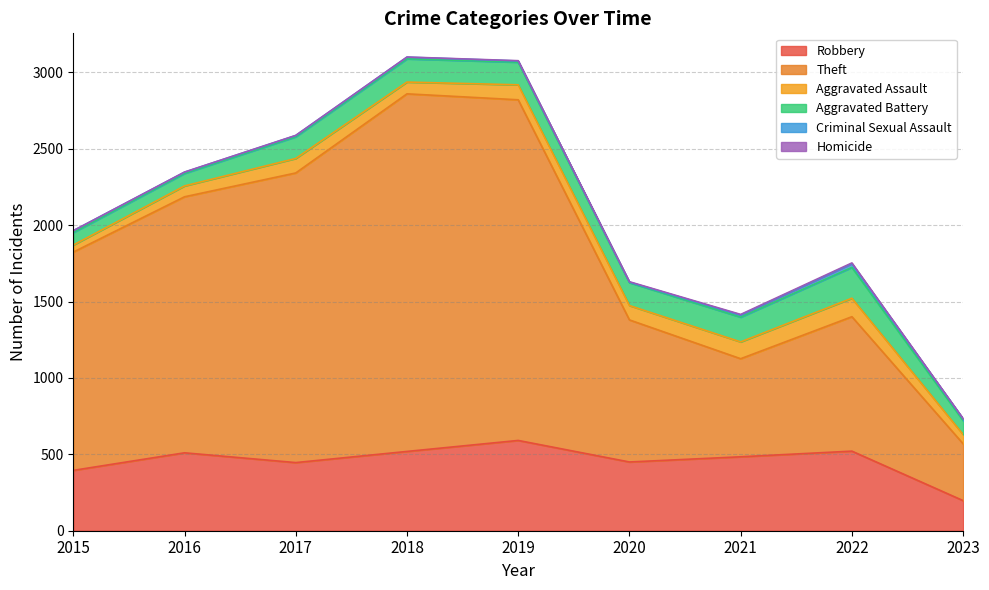

At which label is Aggravated Assault closest to 83?

2018